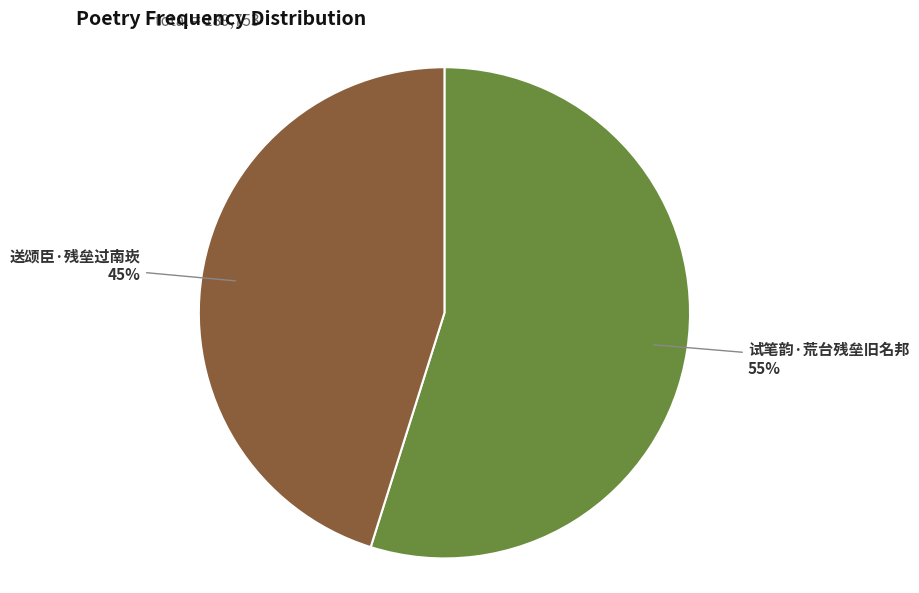

To the nearest percent, what is the combined percentage of 试笔韵·荒台残垒旧名邦 and 送颂臣·残垒过南崁?

100%